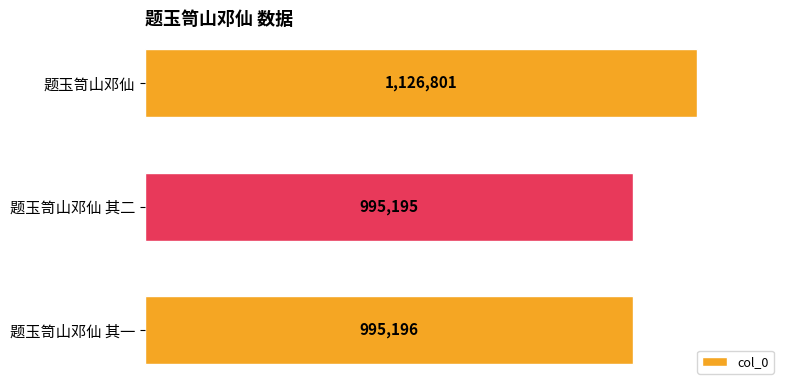

What is the maximum value shown in the chart?

1126801